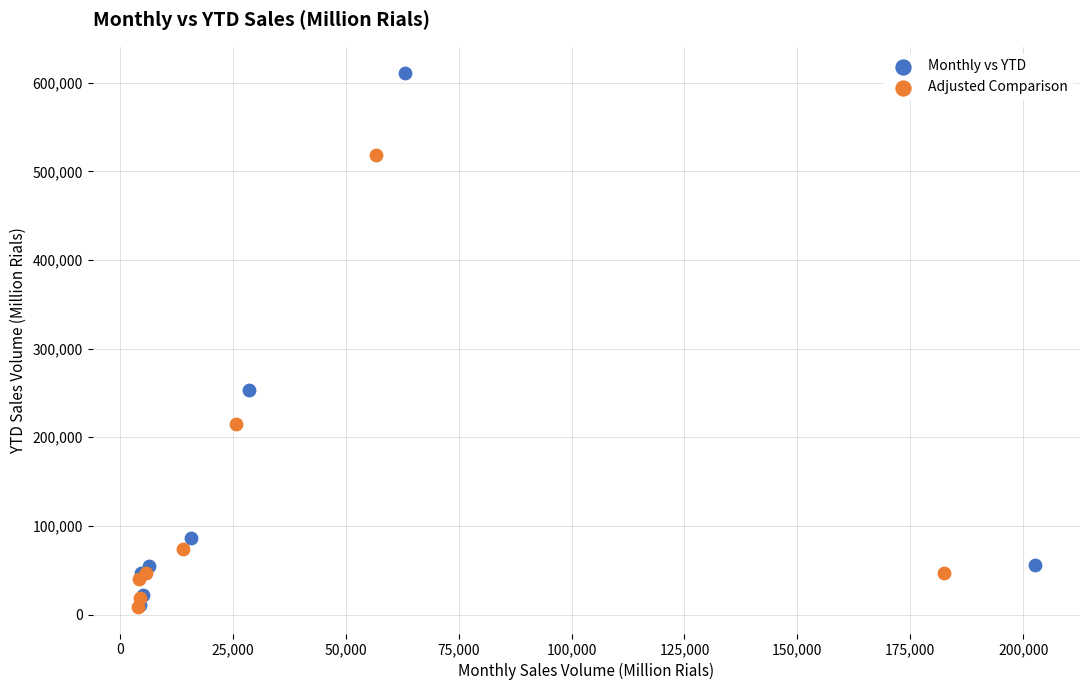

Which series contains the highest Y value?

Monthly vs YTD